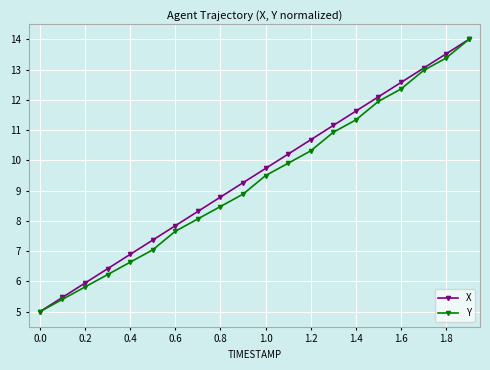

What is the value of the Y point at the 1st from the left?

5.0